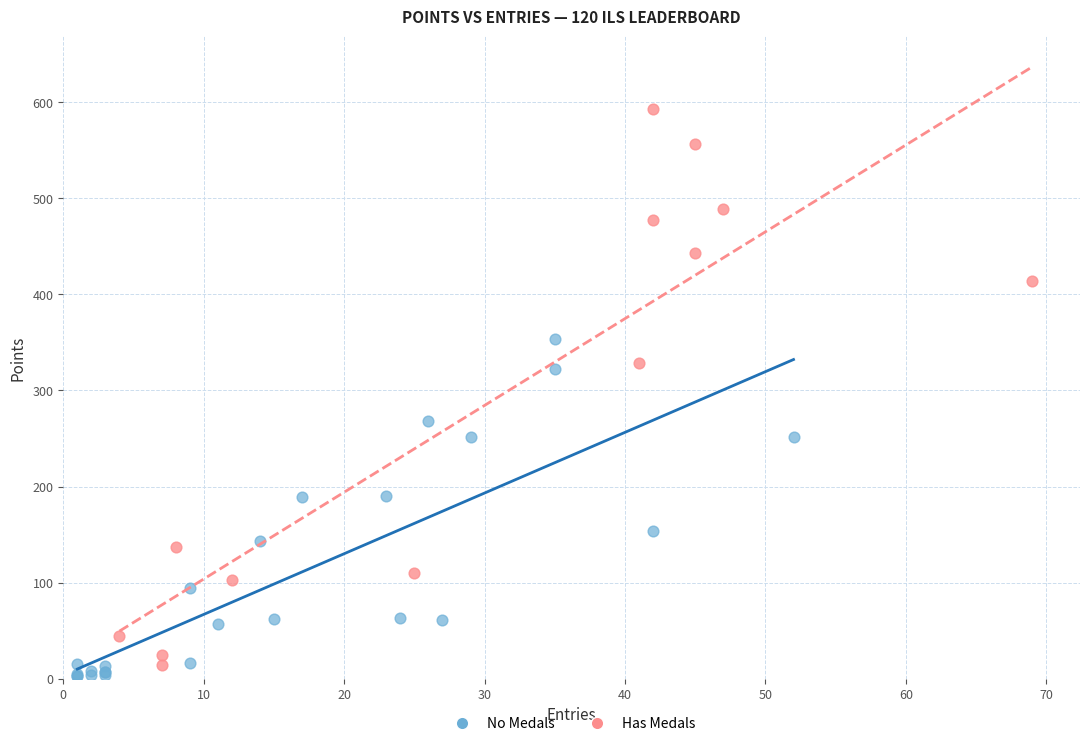

Which series contains the lowest Y value?

No Medals